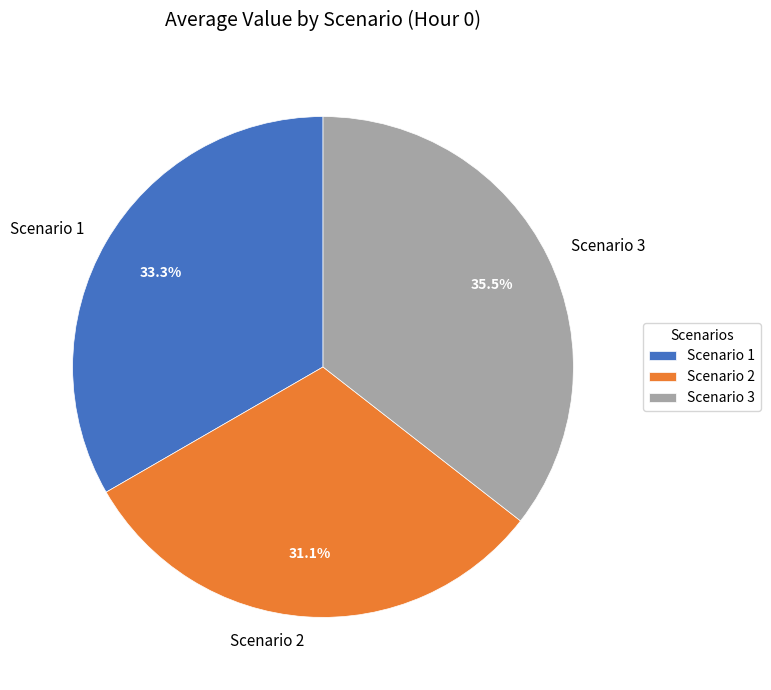

How many segments does this pie chart have?

3